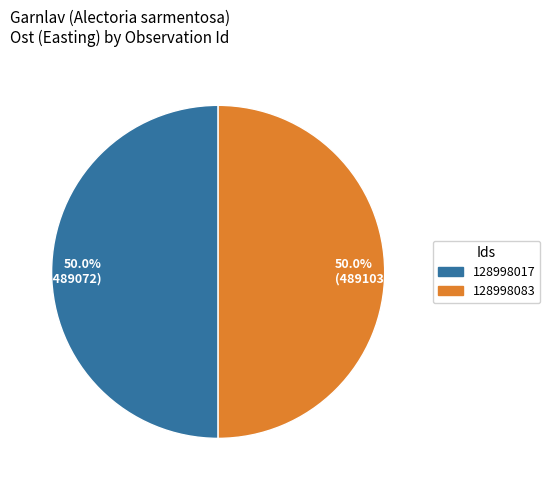

What is the ratio of the value at 50.0% (489072) to the value at 50.0% (489103)?

1.0